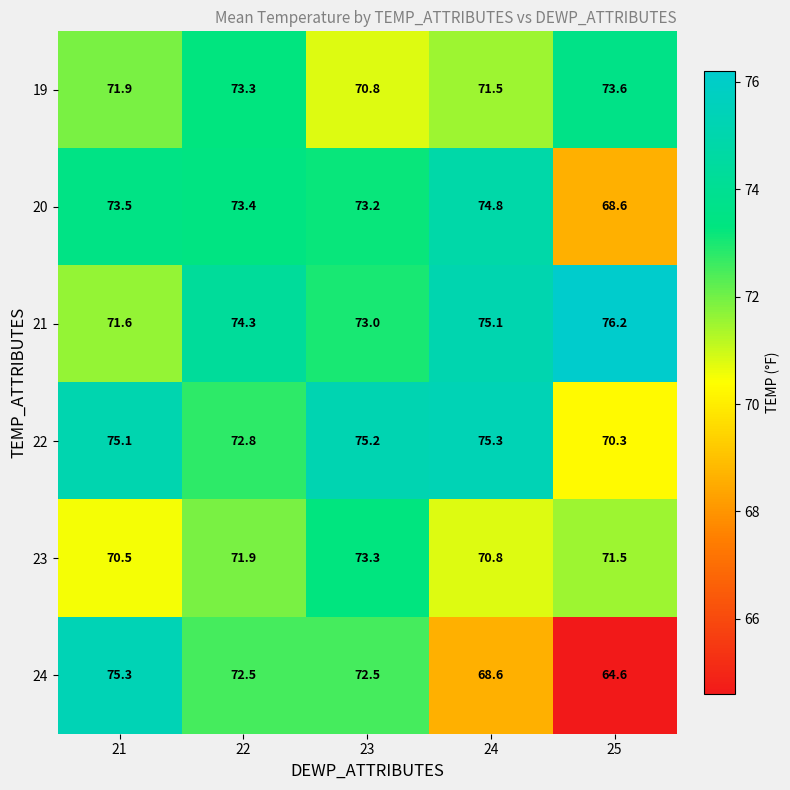

Which series has the widest spread of values?

24